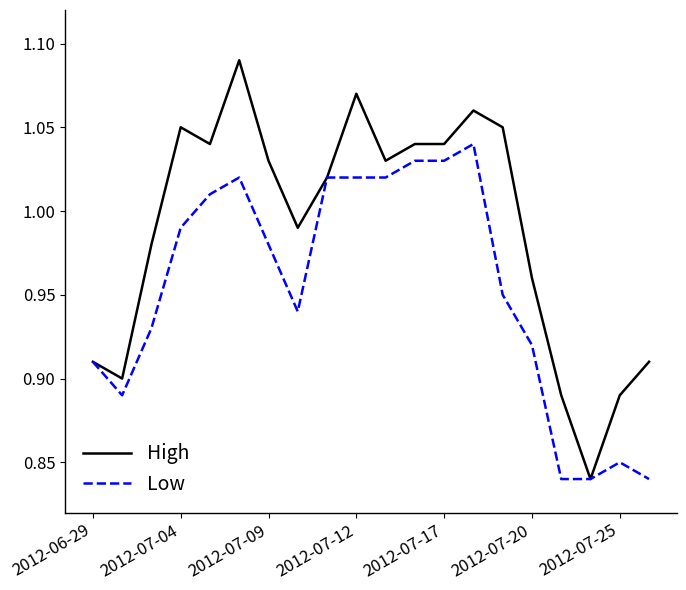

What is the difference between the maximum and minimum values in the Low series?

0.2